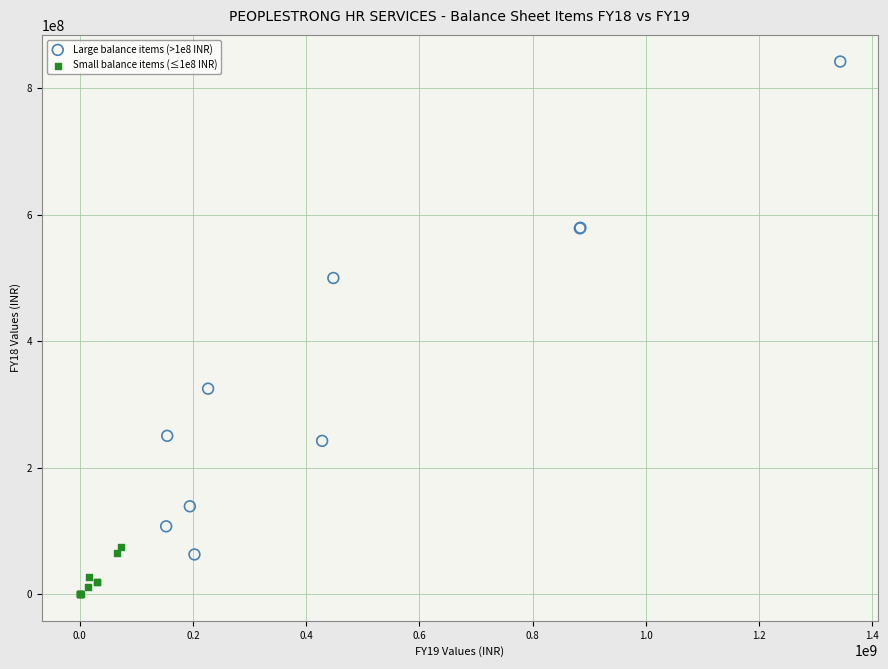

Which series contains the lowest Y value?

Small balance items (≤1e8 INR)